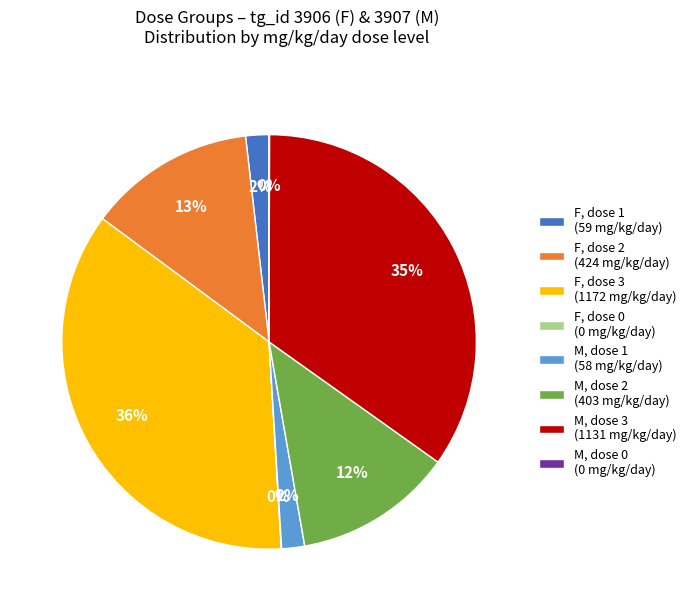

What is the largest slice in the pie chart?

F, dose 3 (1172 mg/kg/day)